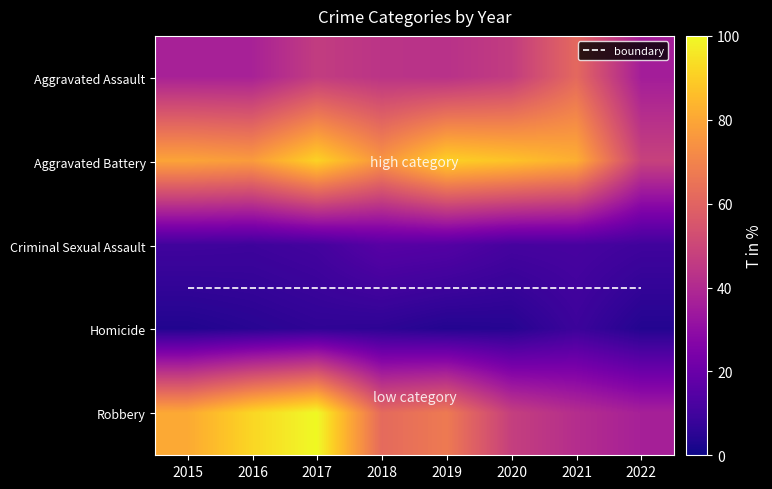

Which series has the largest total across all categories?

Aggravated Battery